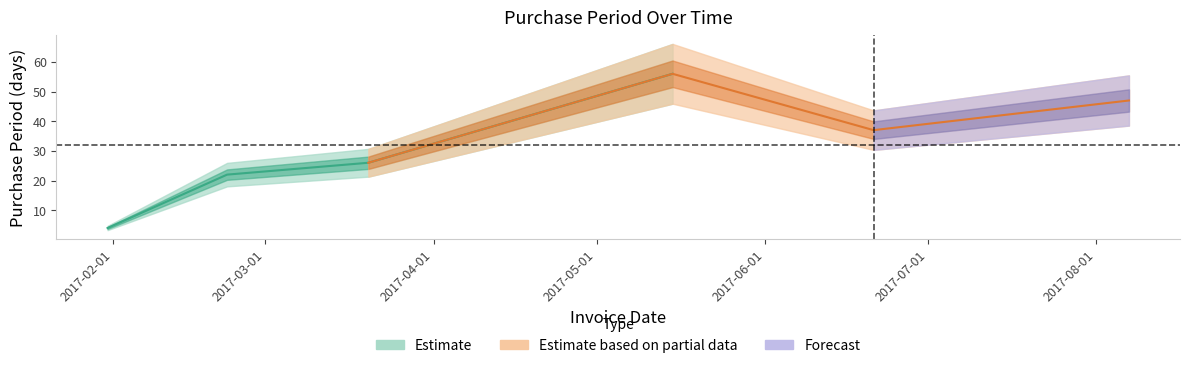

Which category has the lowest value across all series?

2017-01-31